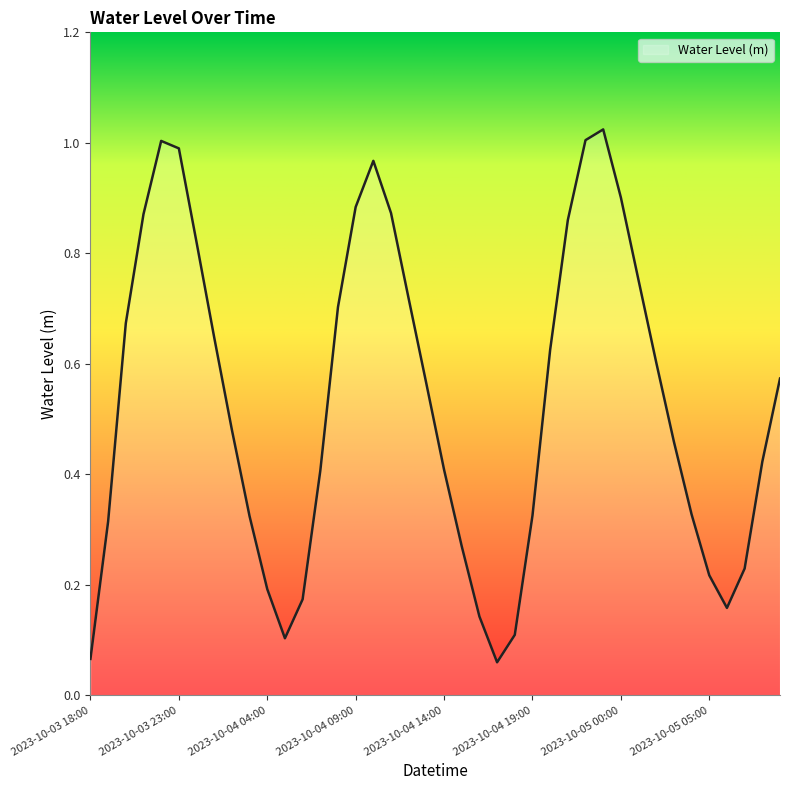

How many lines are shown in the chart?

1